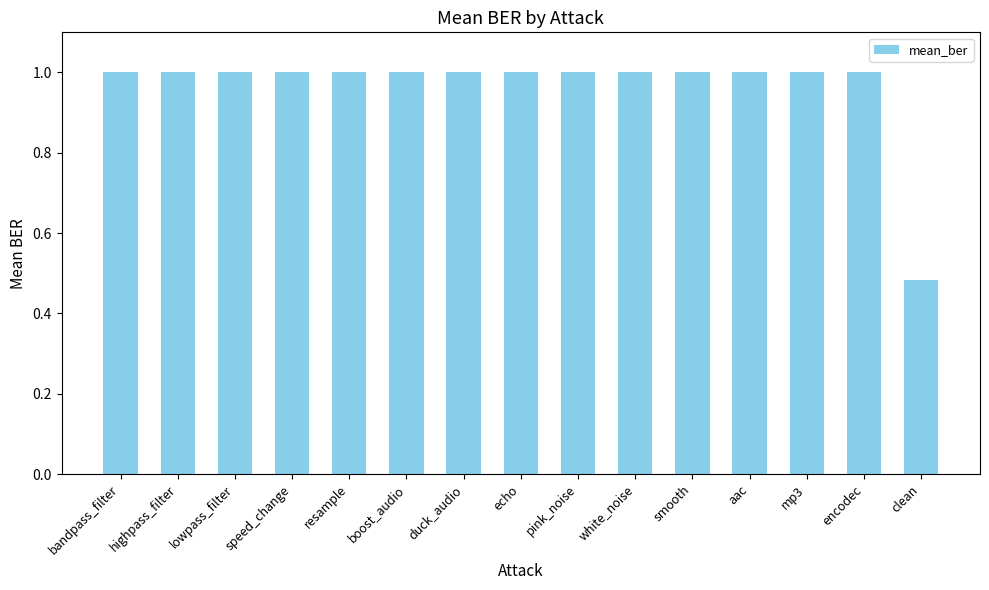

What is the average value?

1.0